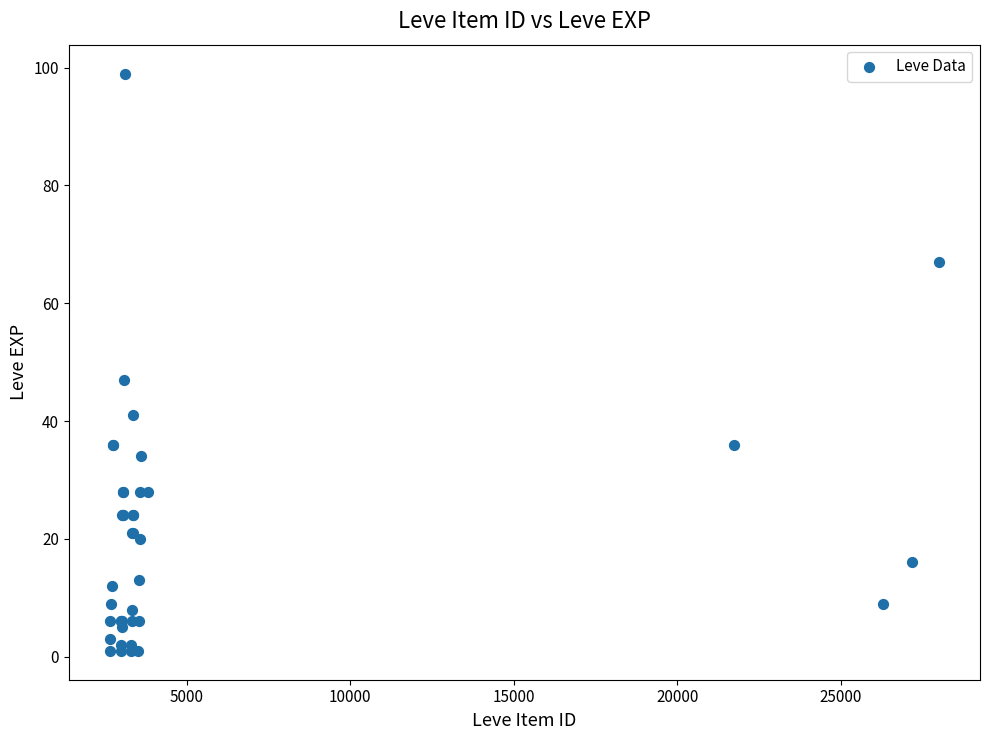

What Y value in the scatter plot is closest to 50?

47